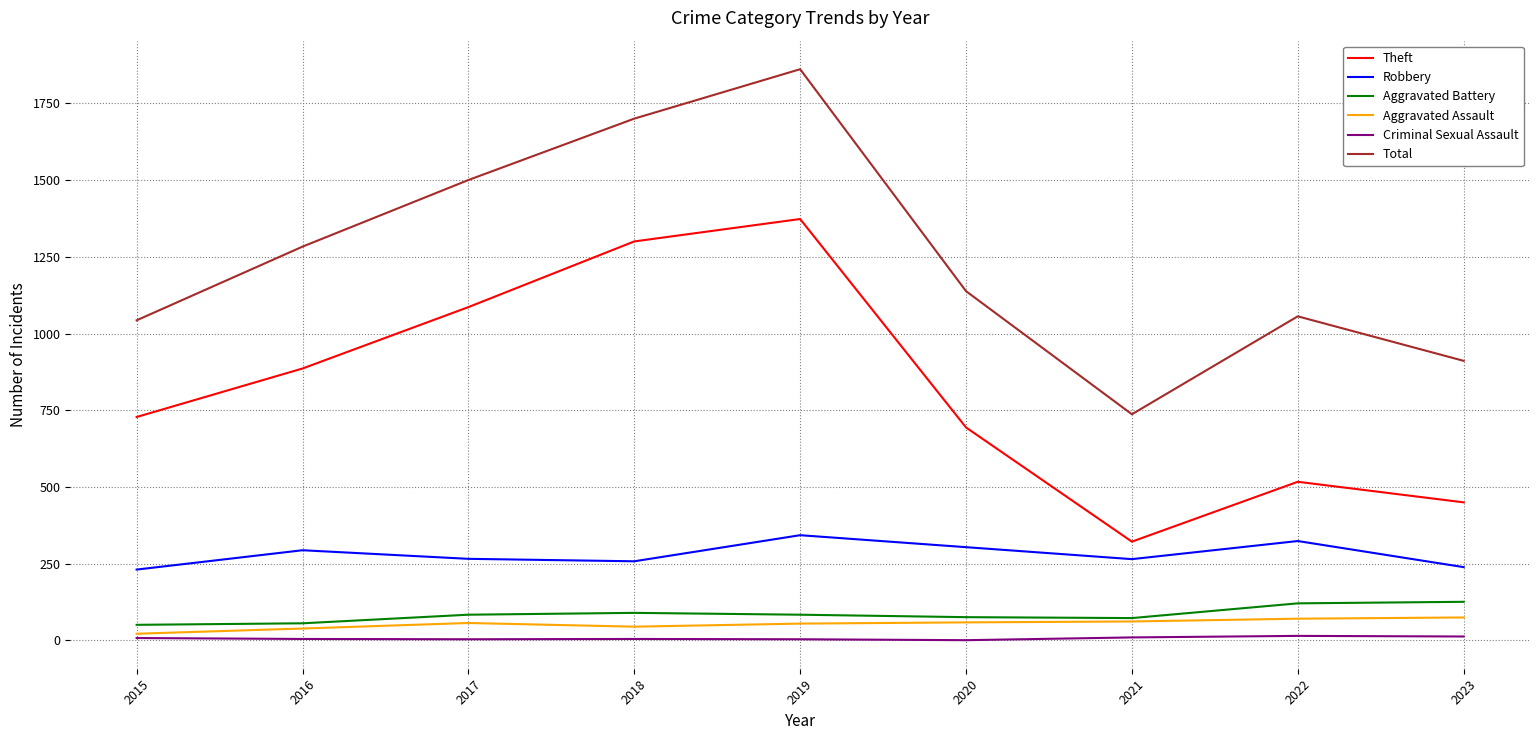

How many categories are shown in the chart?

9